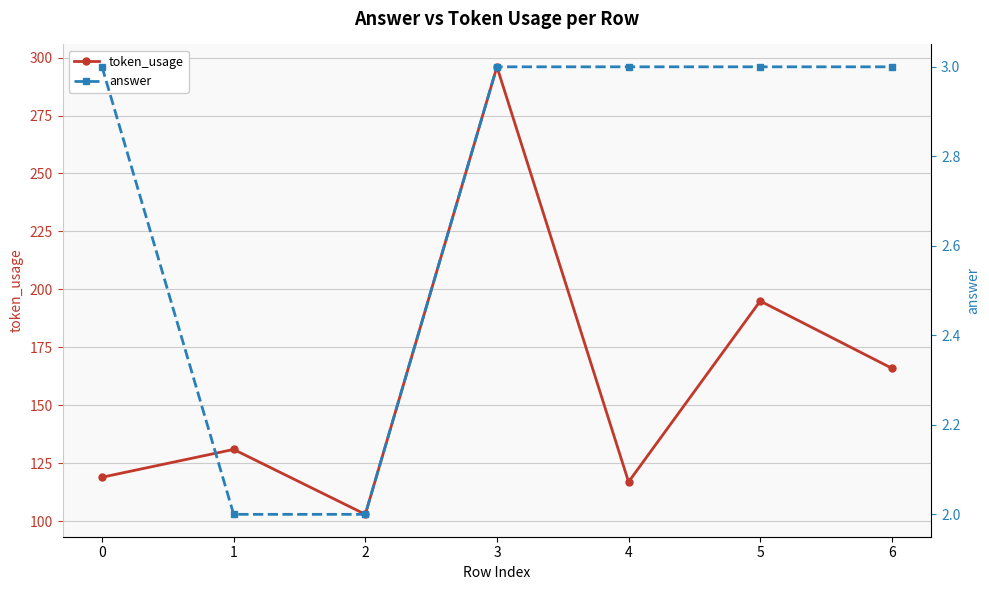

Is it true that answer equals 3 at 1?

False